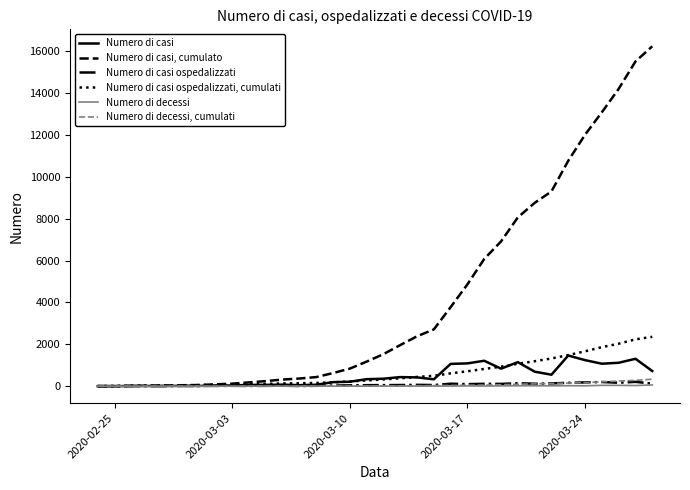

List the series in order of their peak value, highest first.

Numero di casi, cumulato, Numero di casi ospedalizzati, cumulati, Numero di casi, Numero di decessi, cumulati, Numero di casi ospedalizzati, Numero di decessi